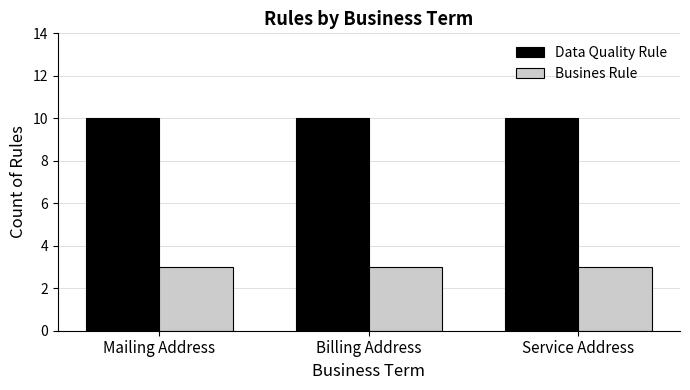

What is the spread (max minus min) of values at Service Address?

7